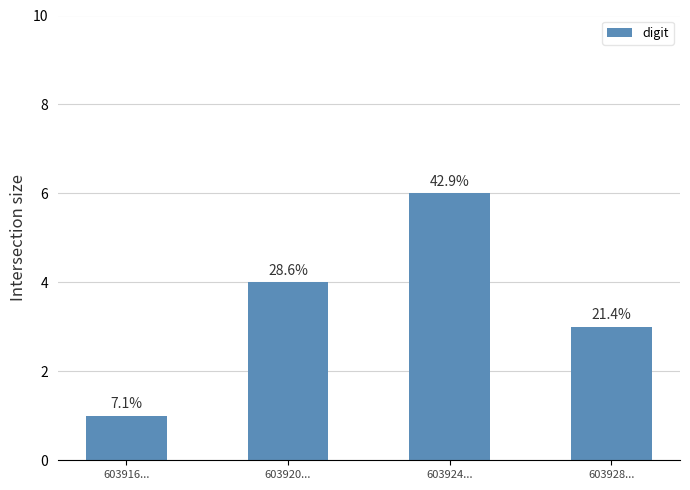

Are the bars horizontal?

No